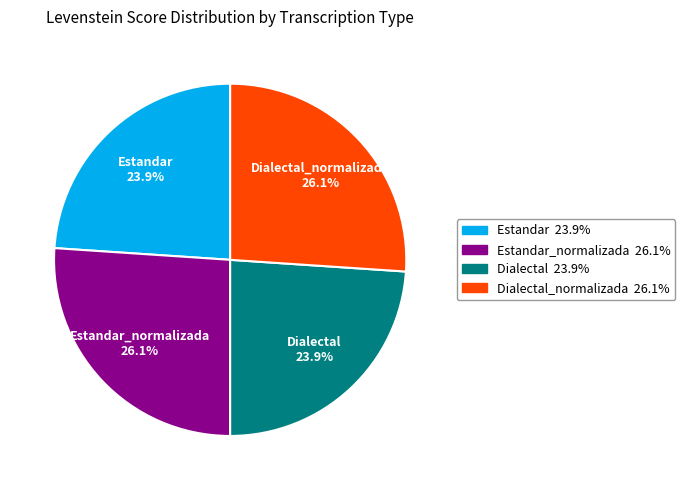

How many slices are in this pie chart?

4